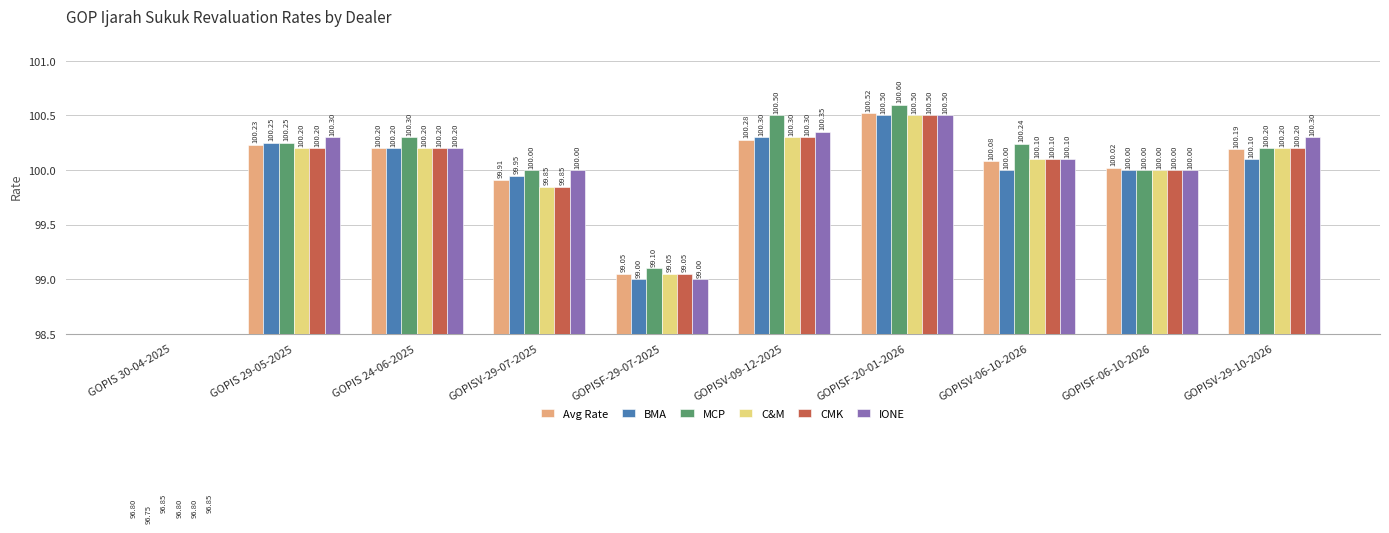

What is the label of the 1st bar from the left?

GOPIS 30-04-2025